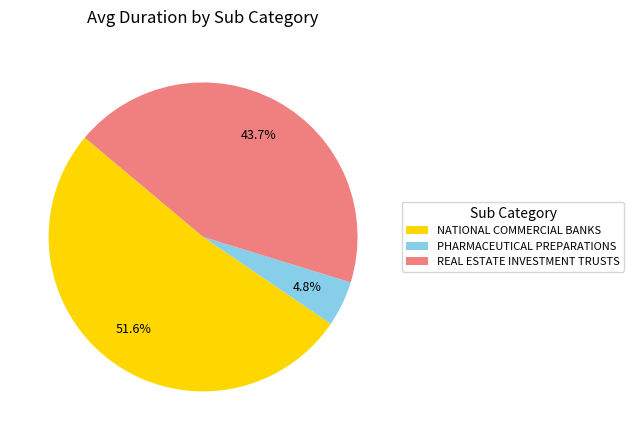

To the nearest percent, what is the average slice percentage?

33%